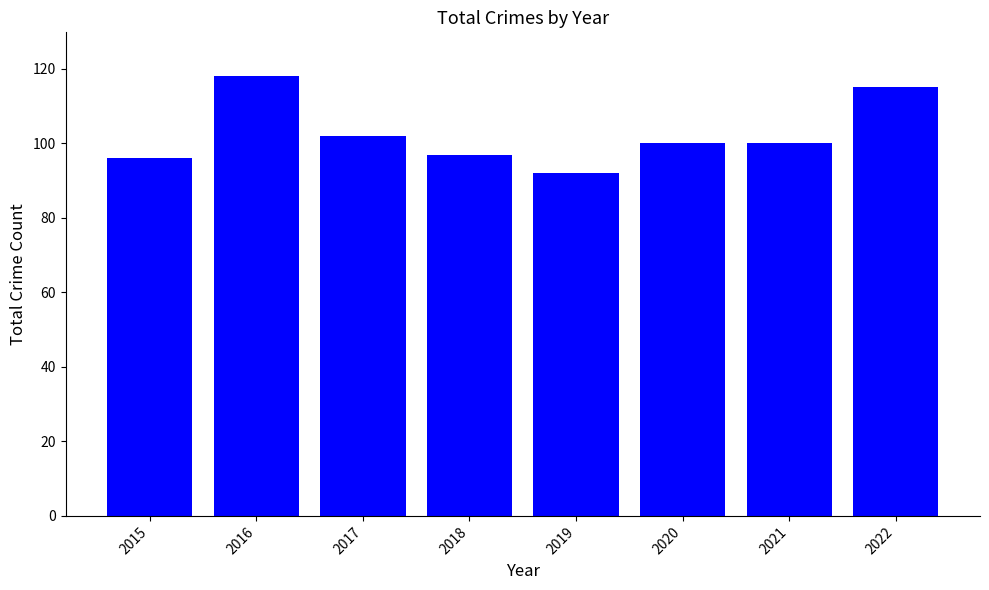

What is the value of the 8th bar from the left?

115